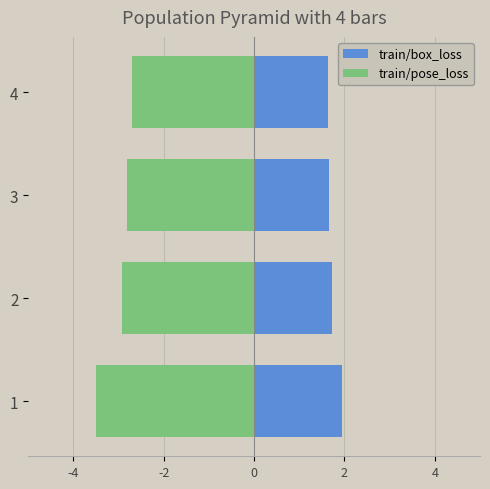

Is the value of train/box_loss at 1 greater than the value of train/pose_loss at 1?

Yes